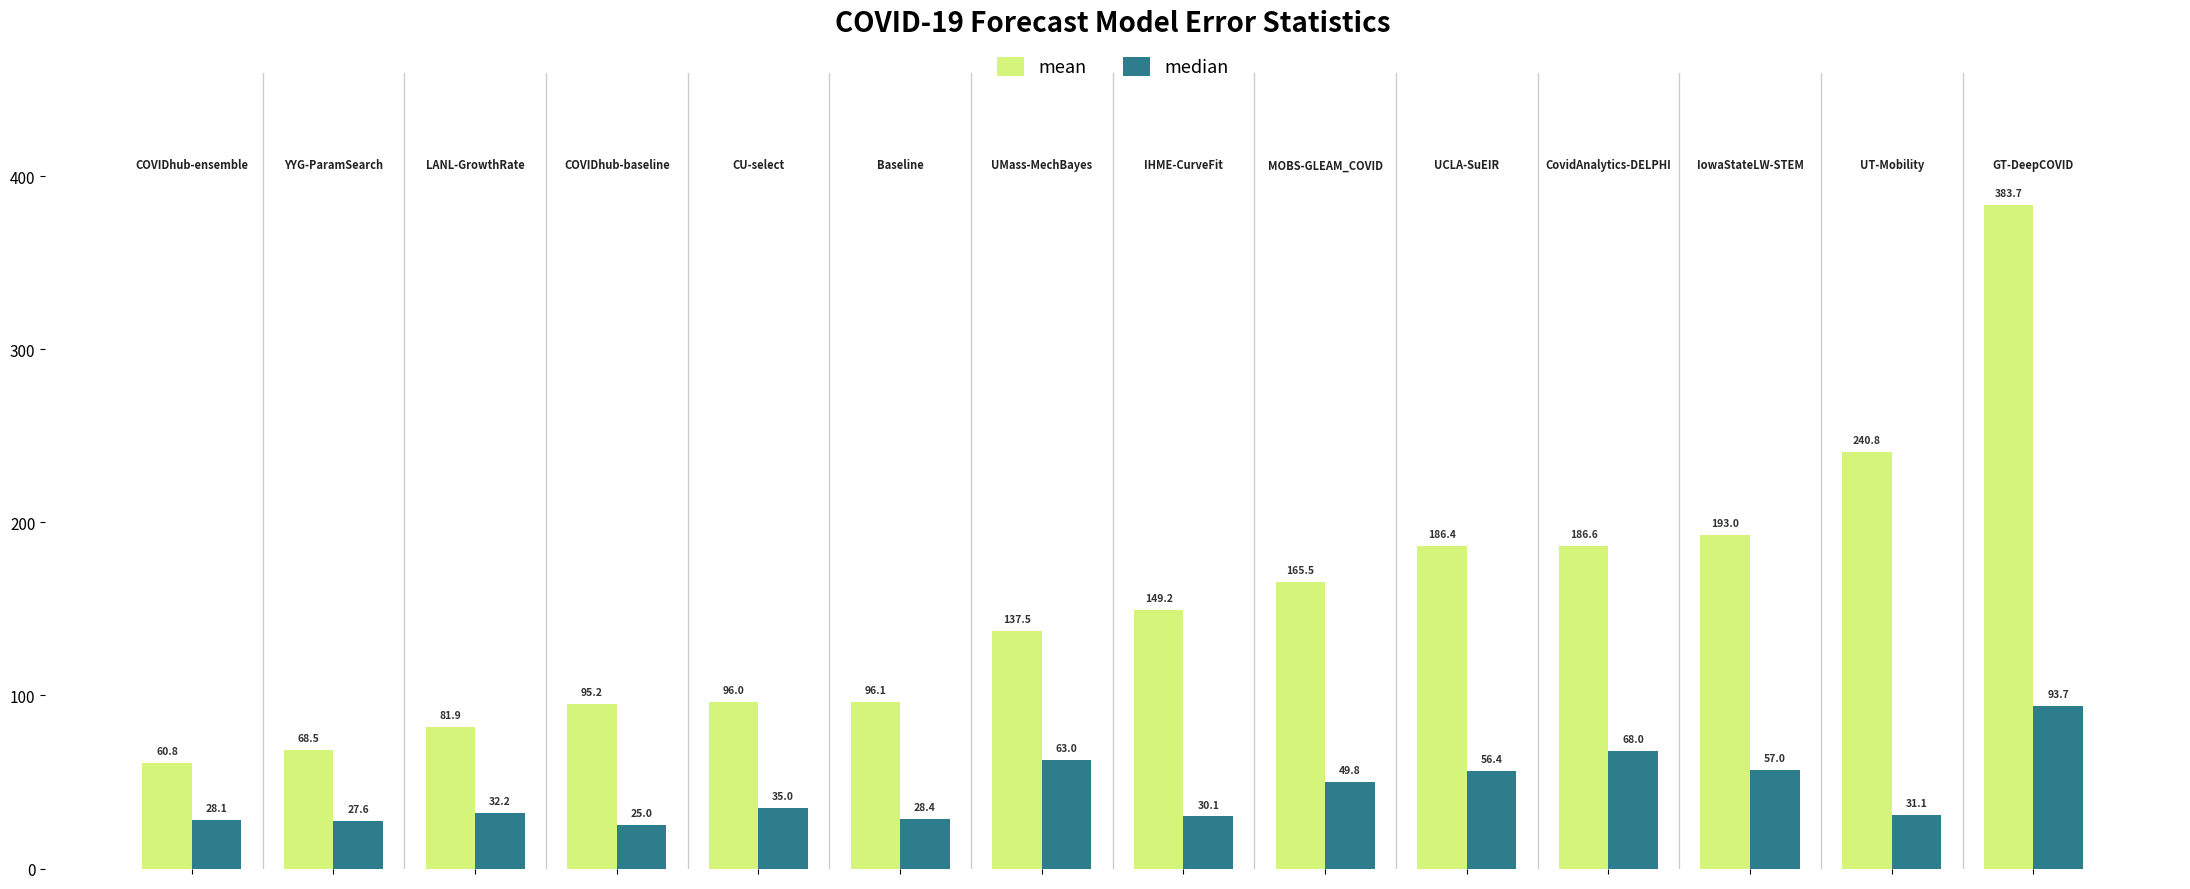

Which series has the largest total across all categories?

mean